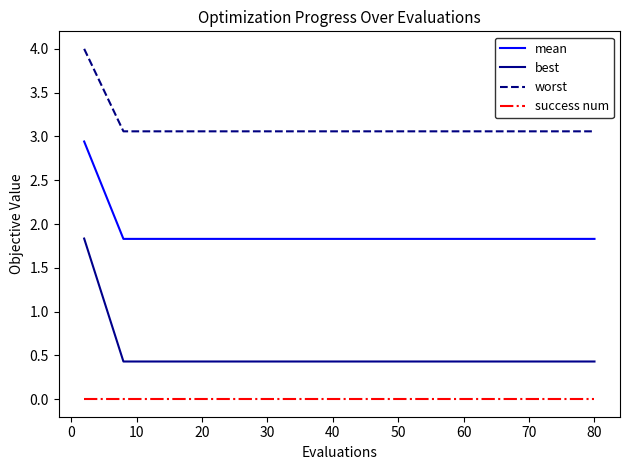

What is the maximum value shown in the chart?

4.0